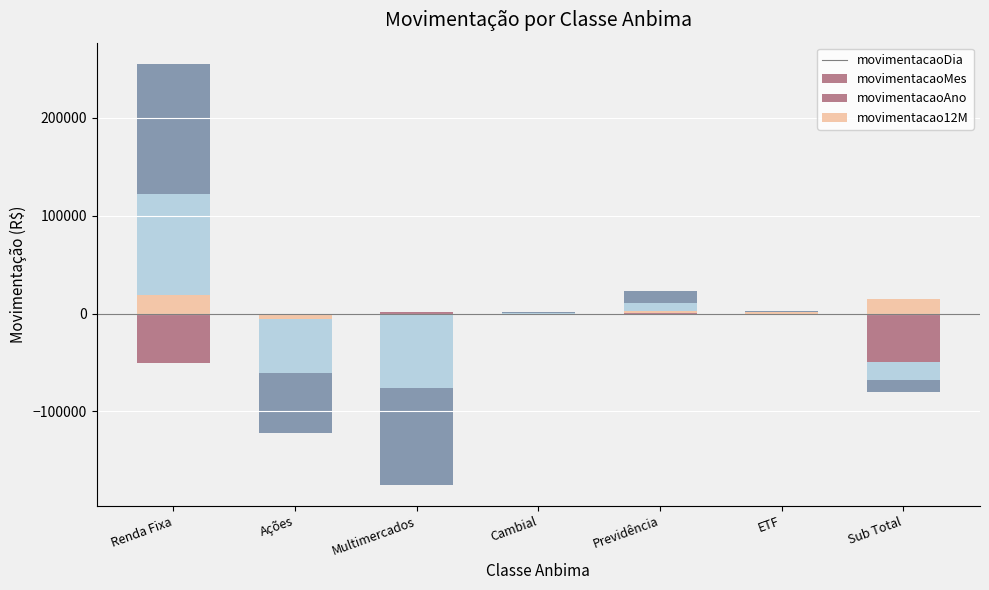

The value of movimentacaoAno at Cambial is 1281.2. True or false?

False